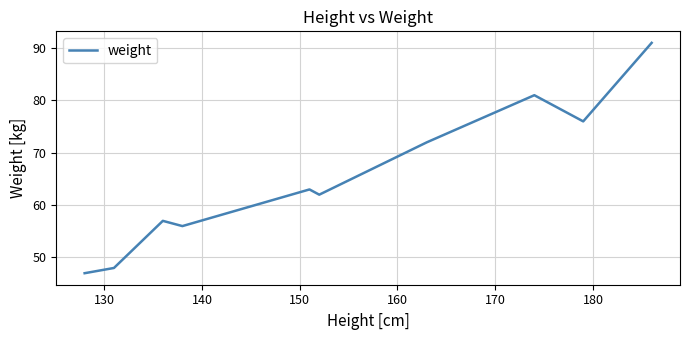

What is the maximum value shown in the chart?

91